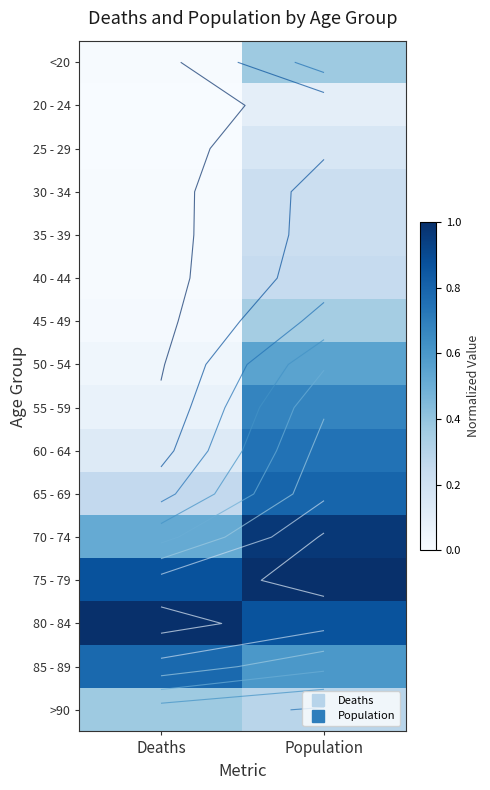

What is the sum of all 35 - 39 values?

0.2